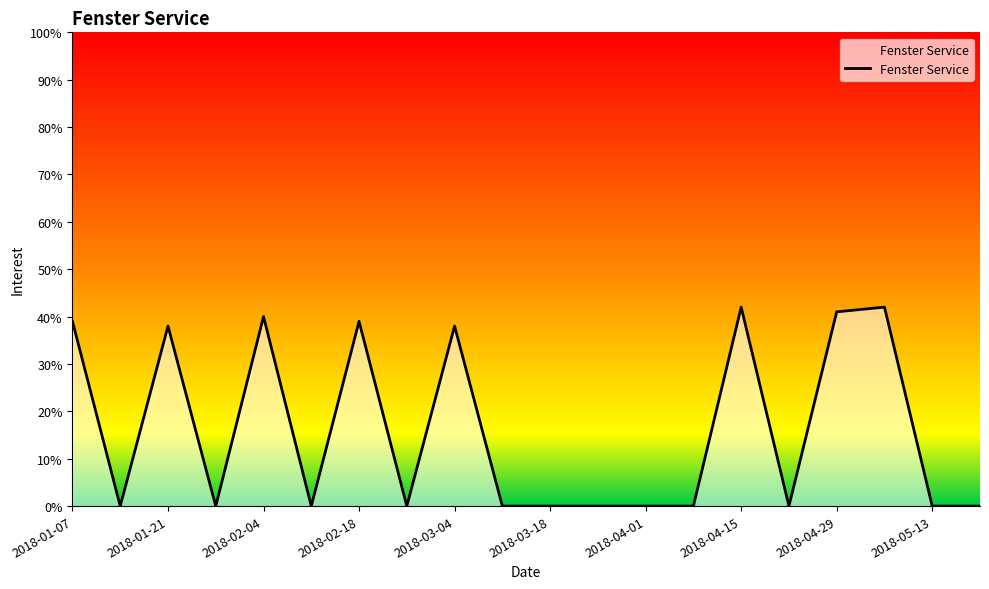

What is the greatest value displayed?

42